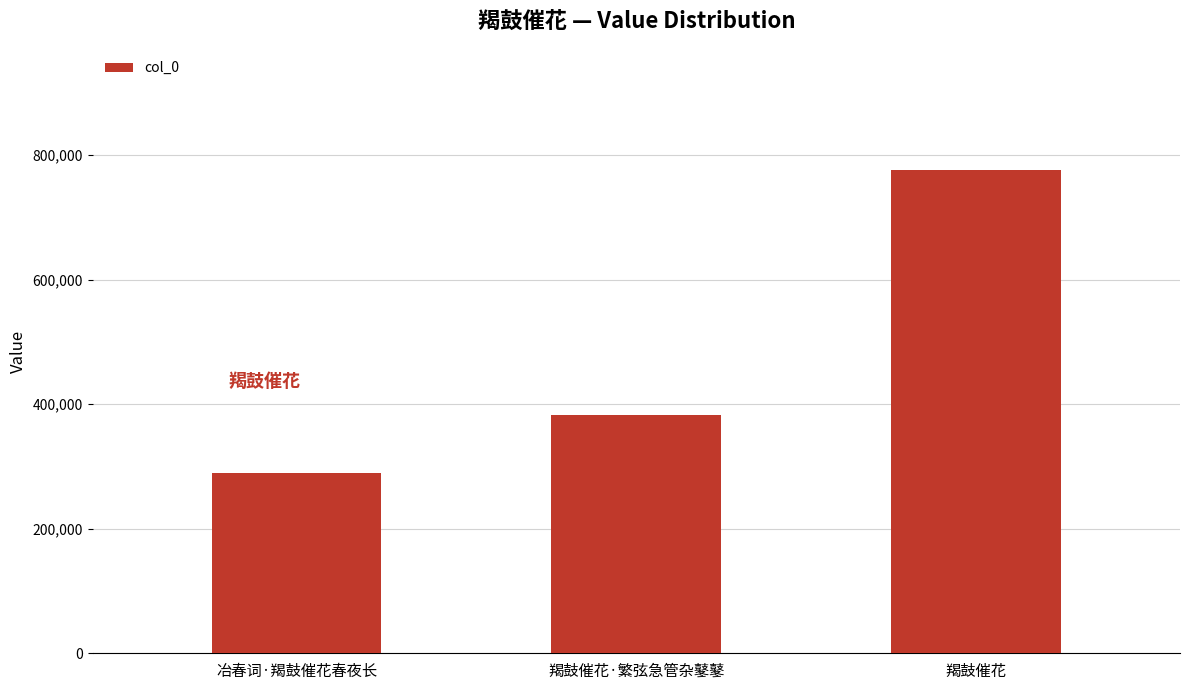

Count the values in the range 289367 to 776504.

3